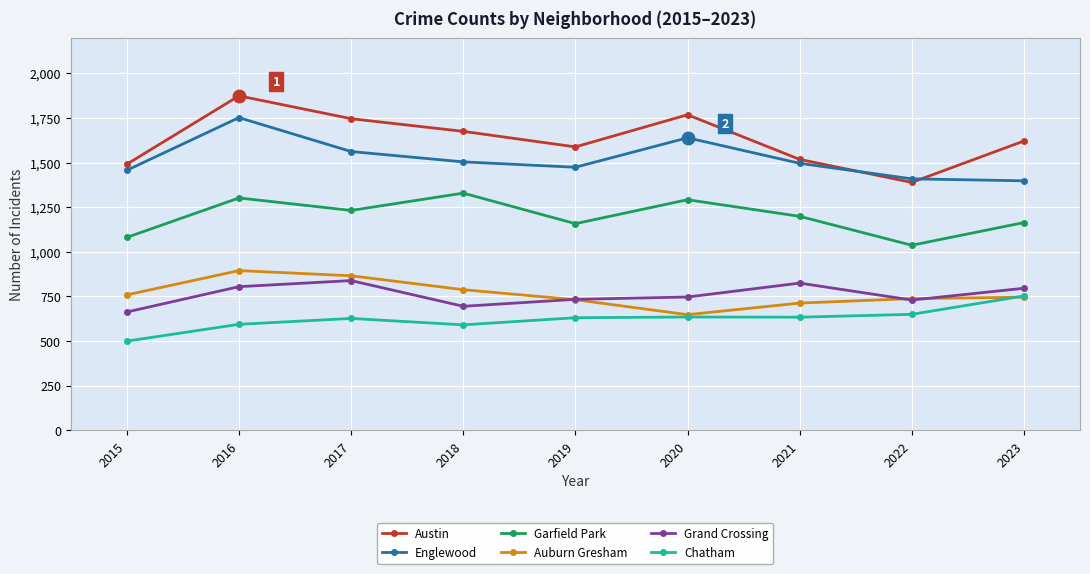

What is the minimum value shown in the chart?

500